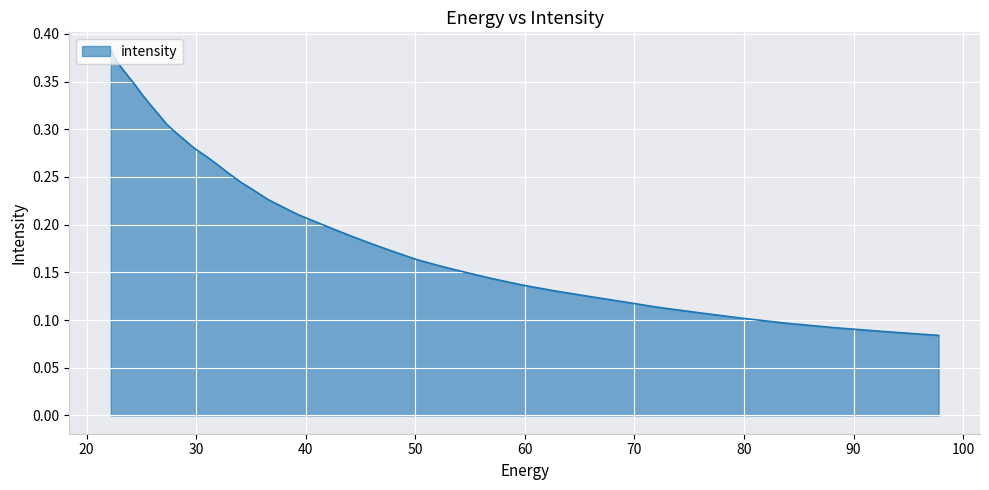

Rank the categories by value from lowest to highest.

97.76732, 92.828835, 88.18945, 83.8307, 79.735245, 75.88682, 72.27017, 68.87099, 65.67586, 62.672165, 59.848106, 57.19261, 54.69525, 52.346306, 50.136597, 48.057564, 46.10113, 44.25976, 42.52636, 40.894283, 39.357292, 37.909534, 36.545517, 35.260098, 34.04844, 32.906017, 31.828575, 30.812122, 29.85292, 28.947456, 28.092442, 27.284779, 26.521572, 25.800108, 25.117828, 24.472345, 23.861408, 23.282911, 22.734882, 22.215462